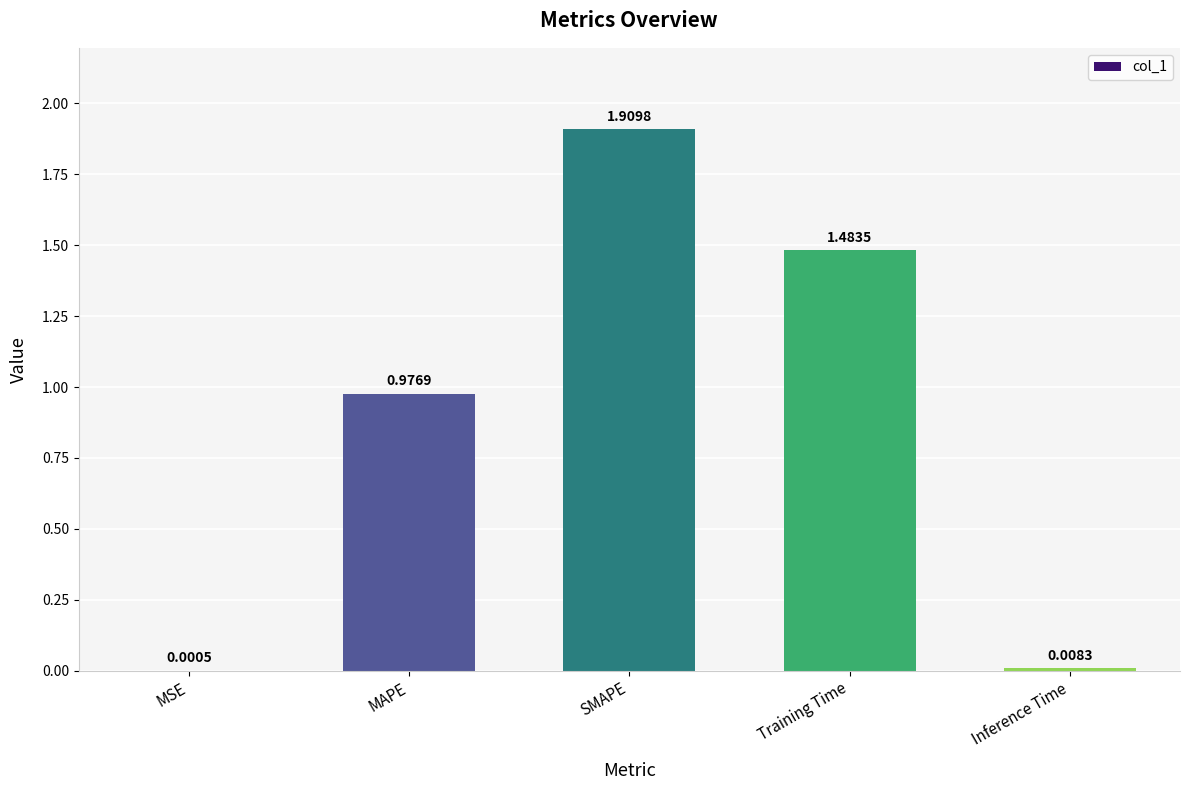

What is the average value?

0.9